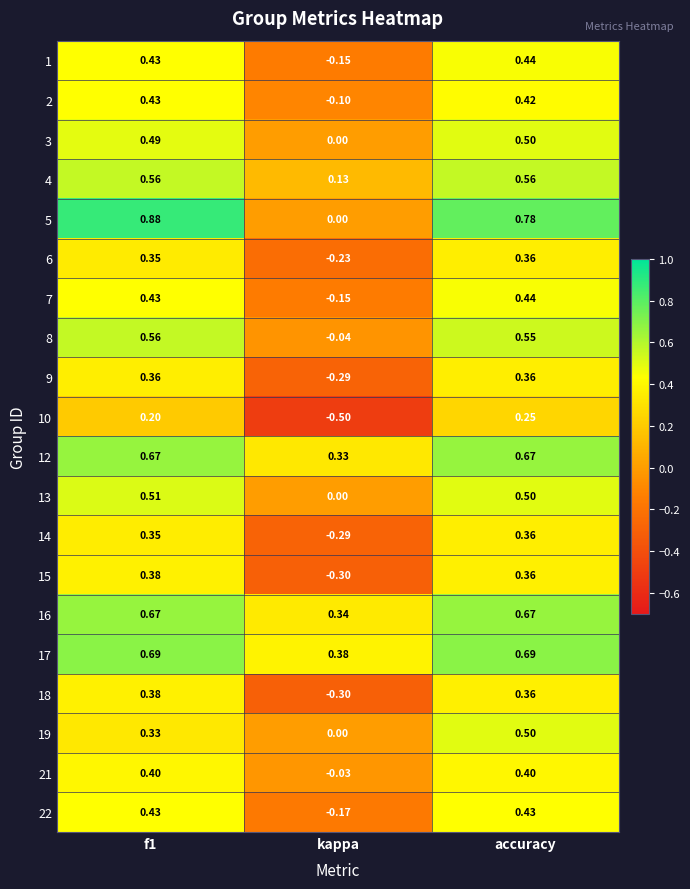

Which category has the highest value across all series?

f1